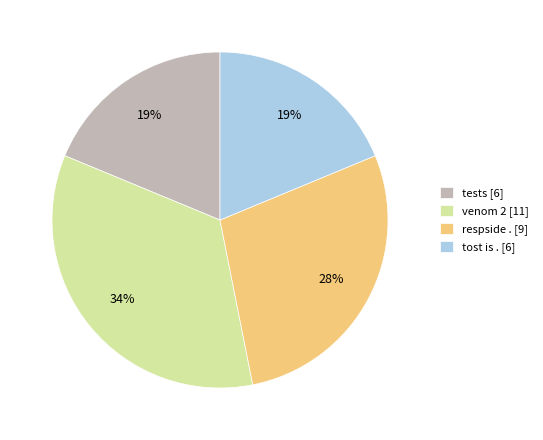

True or false: tests accounts for 10% of the total.

False